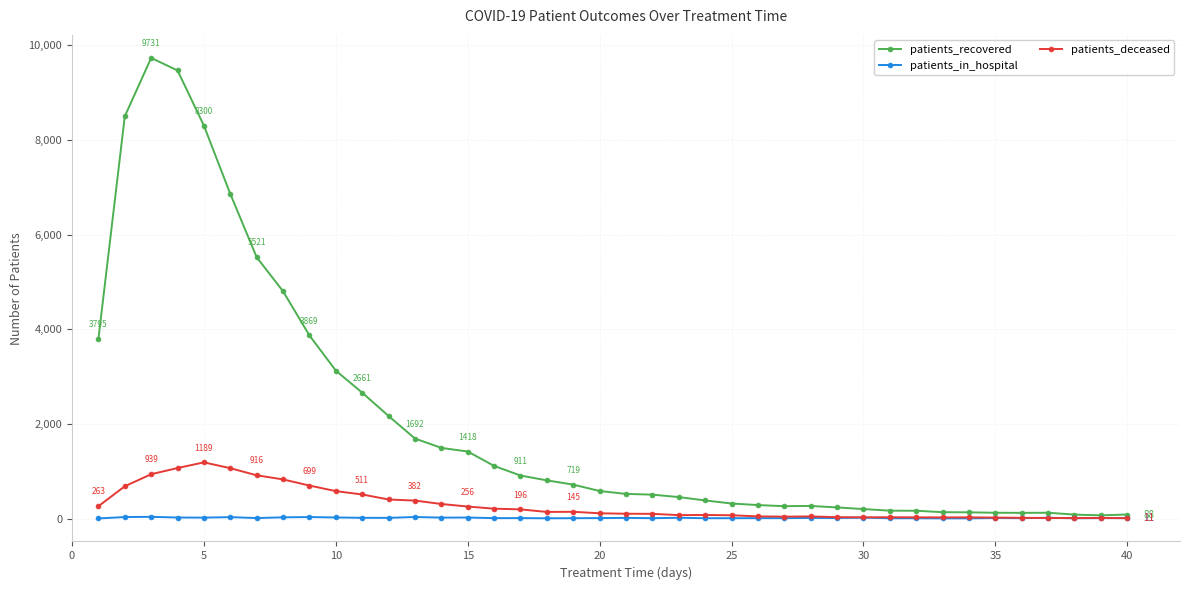

True or false: patients_in_hospital has more than 2 interior local peaks.

True